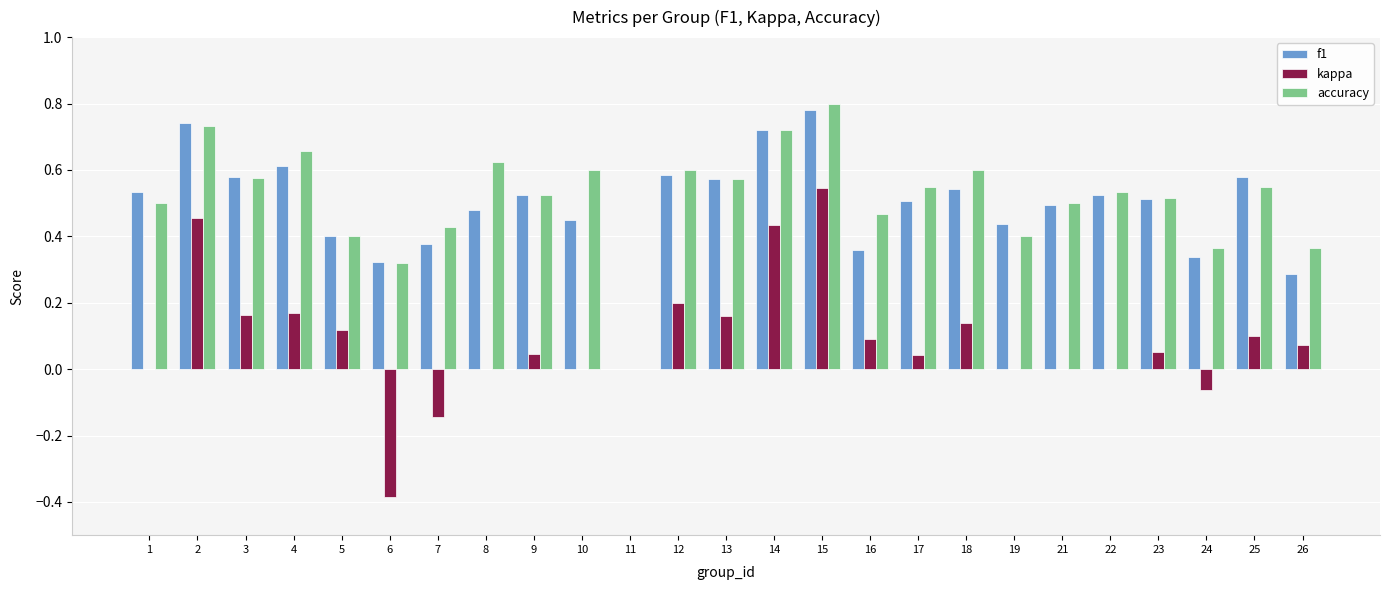

How many data points in f1 are above 0?

24